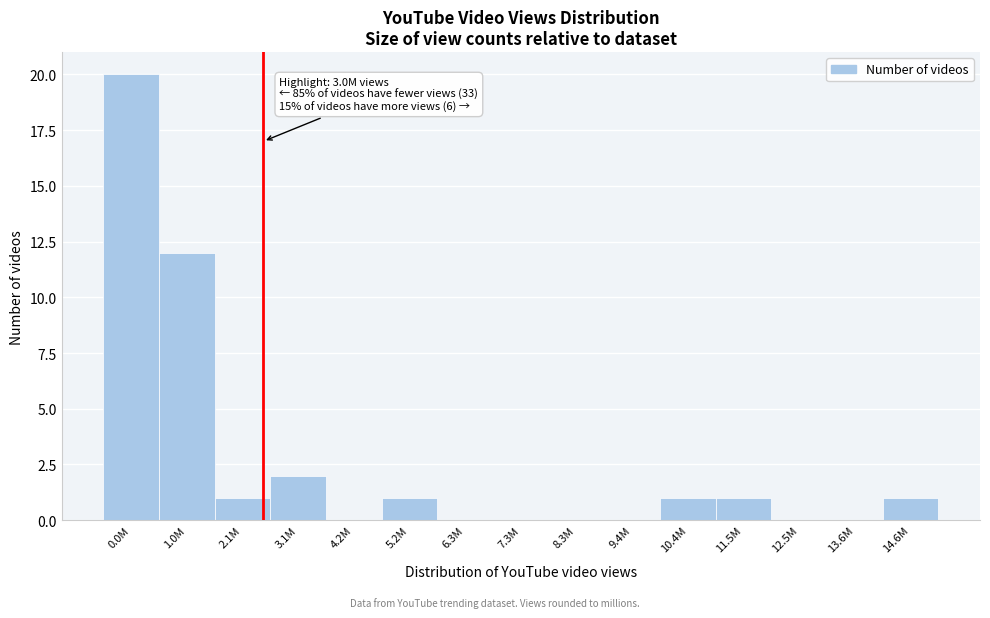

Reading left to right, what are all the values shown in this chart?

0.0M=20	1.0M=12	2.1M=1	3.1M=2	4.2M=0	5.2M=1	6.3M=0	7.3M=0	8.3M=0	9.4M=0	10.4M=1	11.5M=1	12.5M=0	13.6M=0	14.6M=1